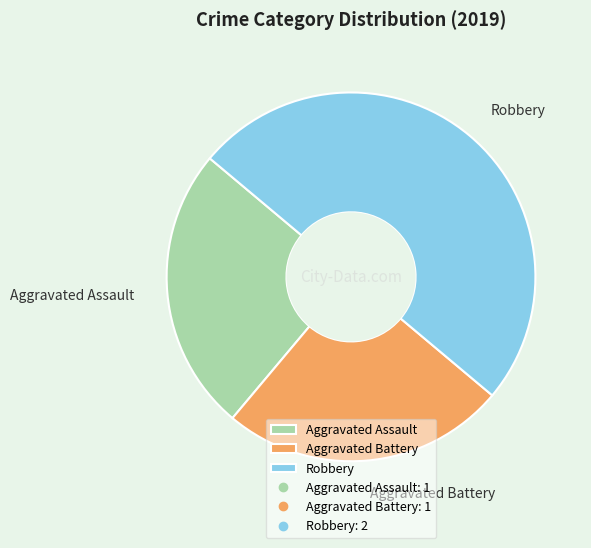

Which has a higher value, Aggravated Battery or Robbery?

Robbery